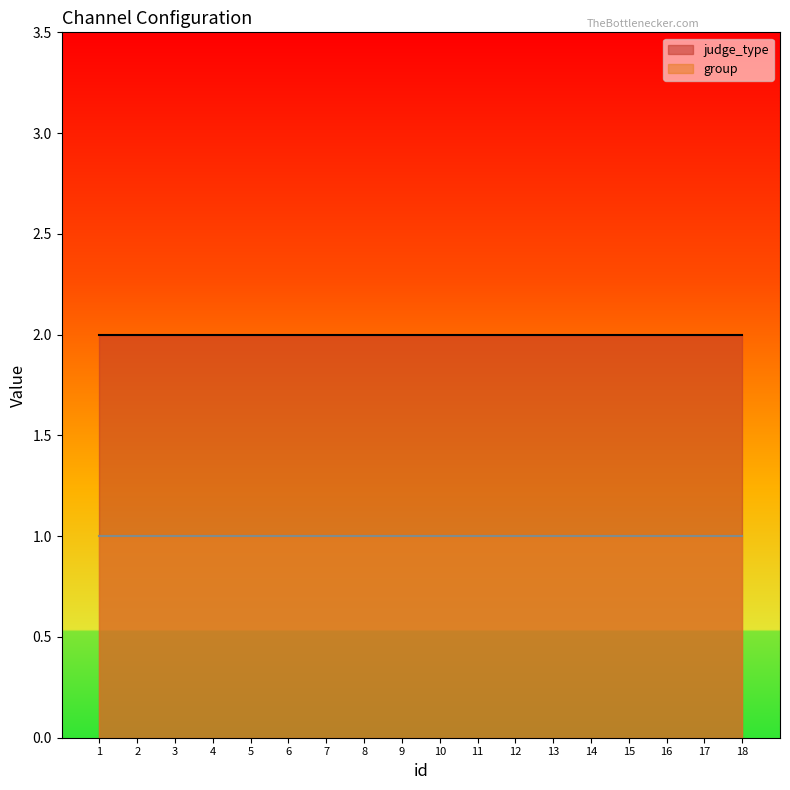

What is the minimum value shown in the chart?

1